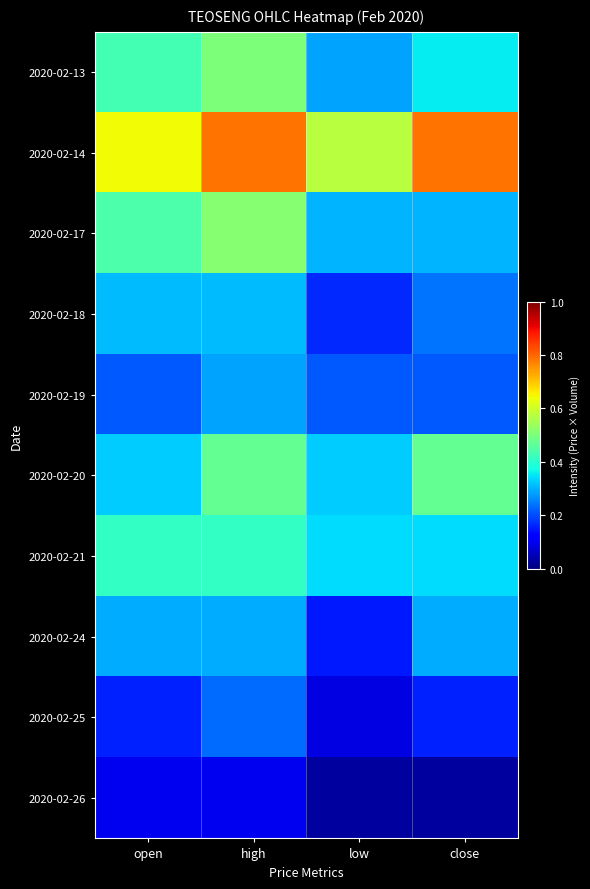

At how many categories does at least one series exceed 0?

4